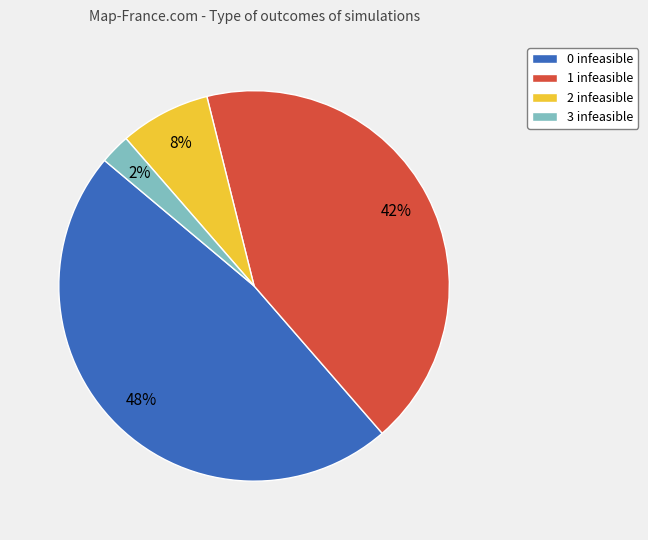

How many segments does this pie chart have?

4